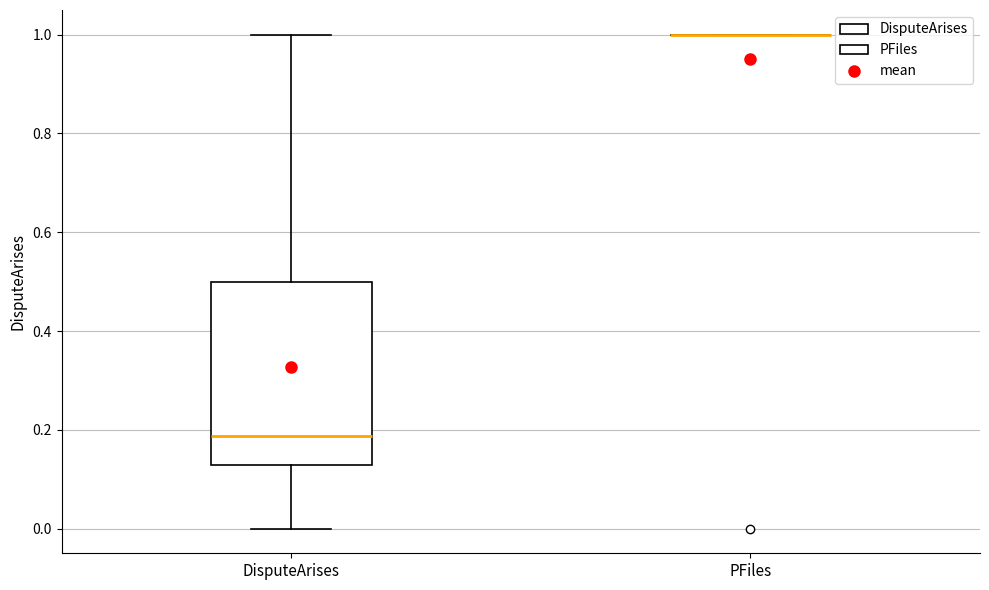

Reading left to right, read every box against the y-axis: the position of its median line, the range the box covers, and the ends of its whiskers. The values are not printed on the chart, so give them approximately, as read against the axis.

DisputeArises: median 0.18, box 0.12 to 0.50, whiskers 0.00 to 1.00
PFiles: box collapsed to a line at 1.00, whiskers 1.00 to 1.00